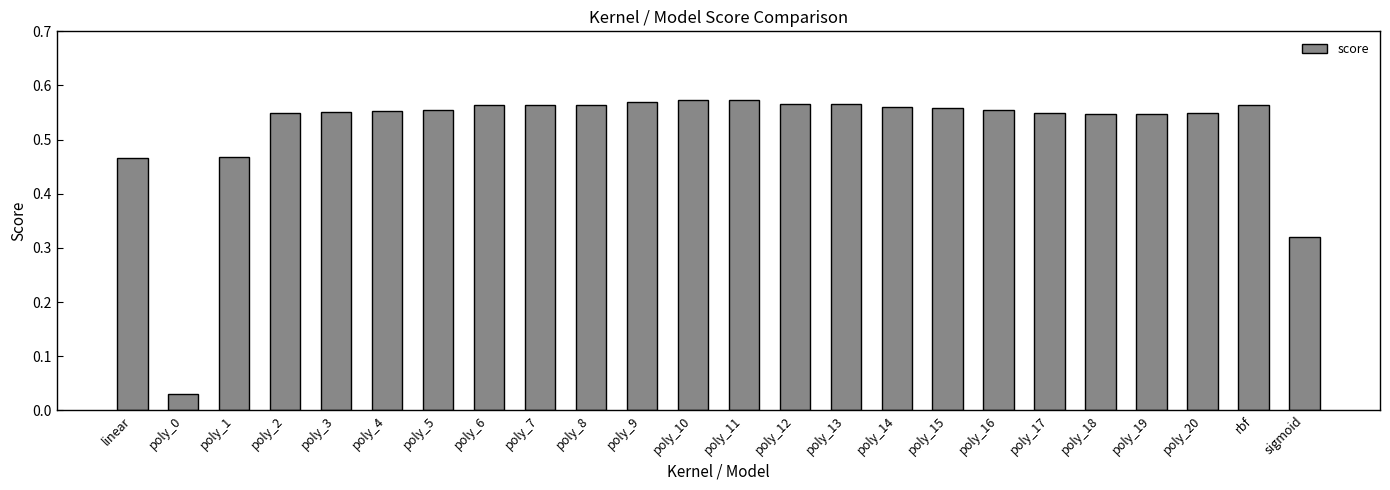

How many categories are shown in the chart?

24